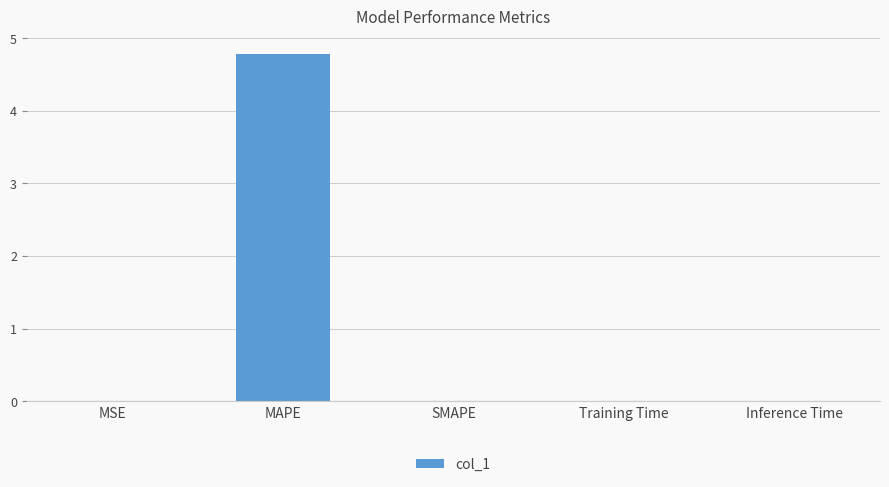

Does the chart contain stacked bars?

No